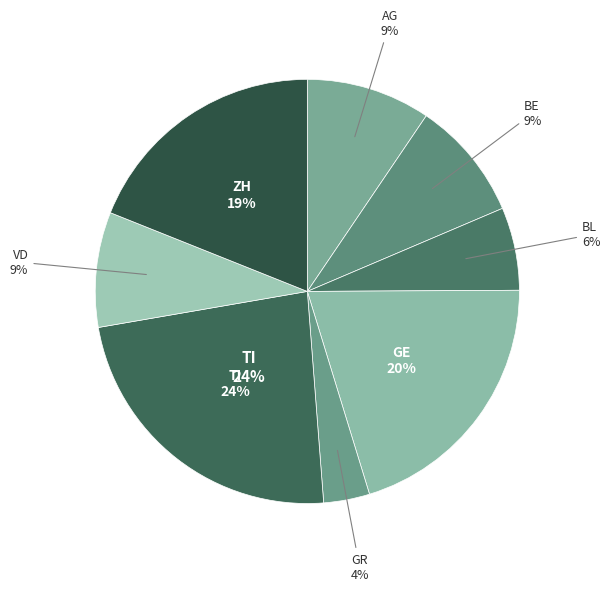

To the nearest percent, what percentage of the pie is VD?

9%